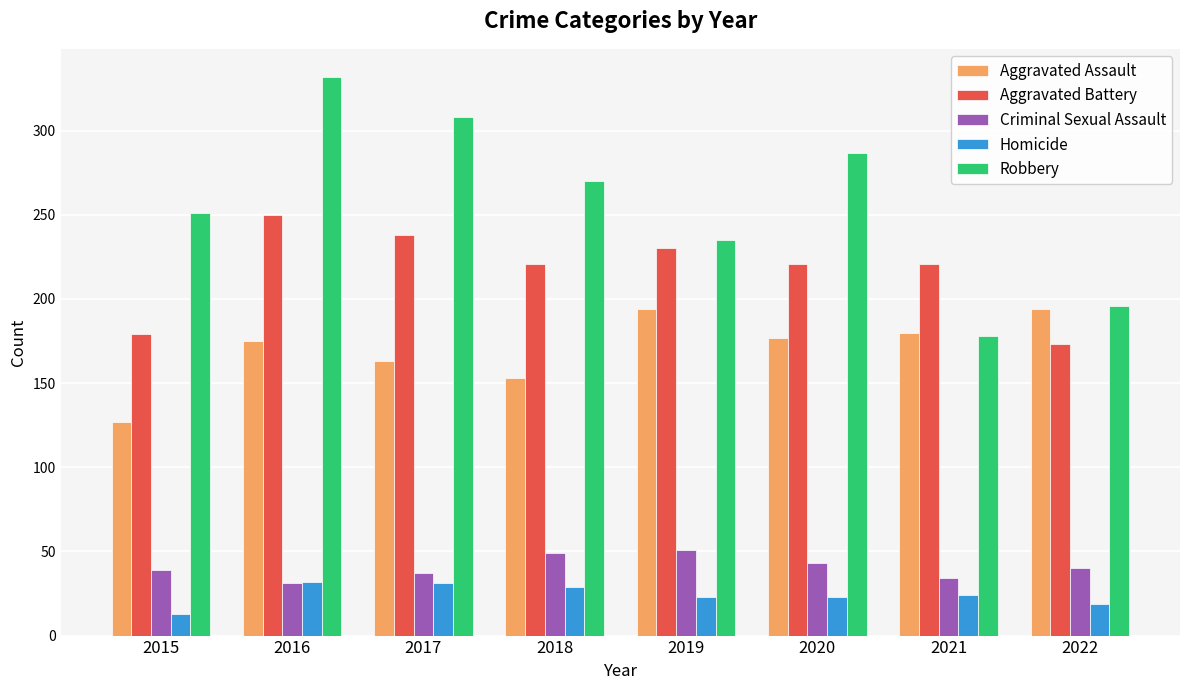

What is the lowest value of the Aggravated Battery series?

173